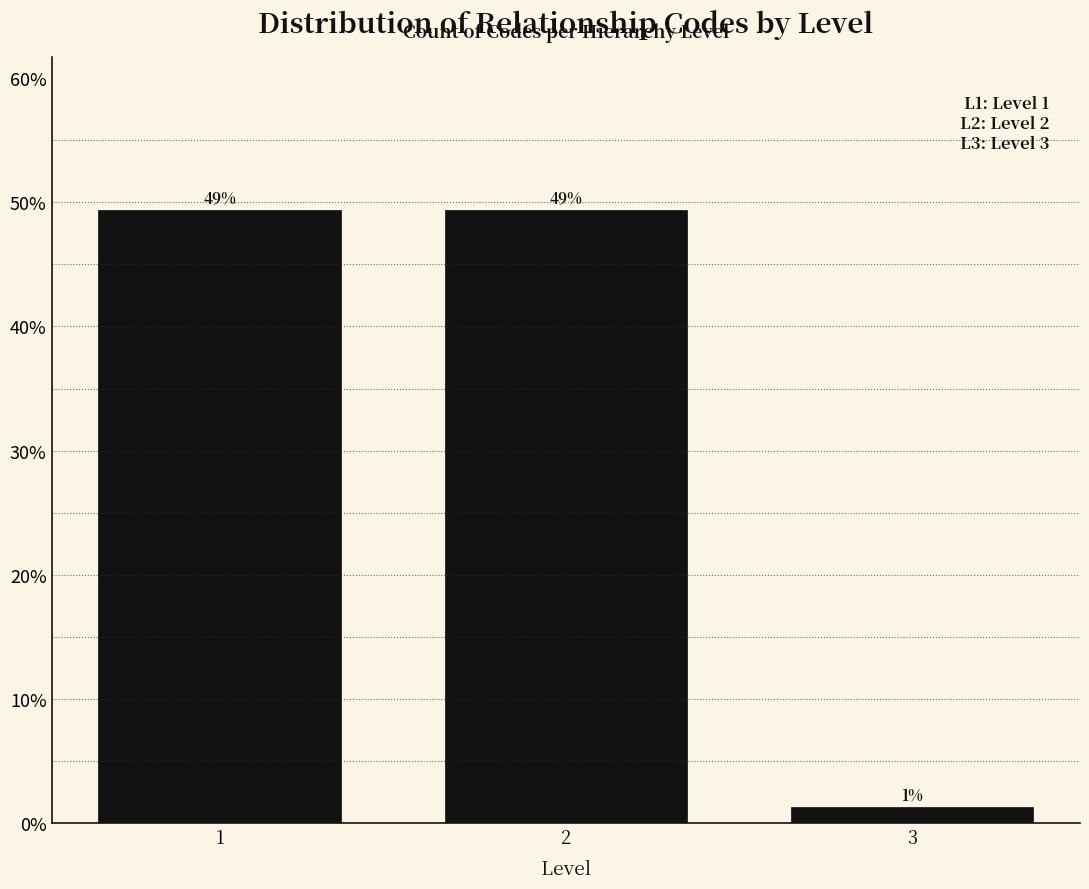

How many bars are there in total?

3